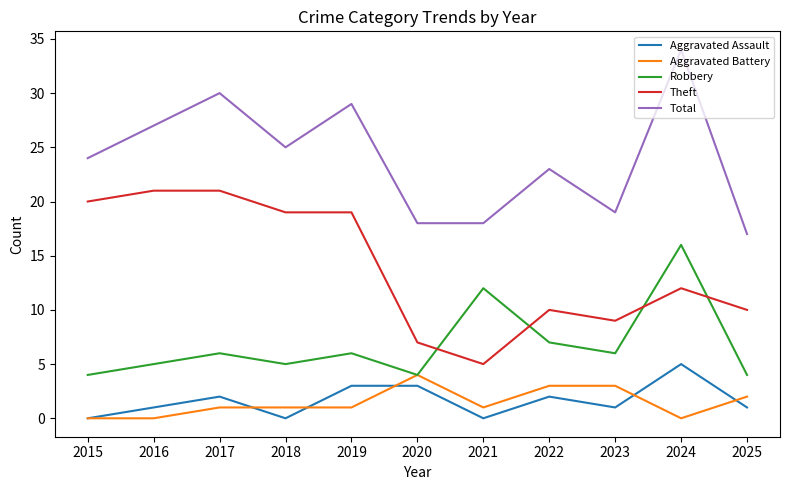

What is the spread (max minus min) of values at 2015?

24